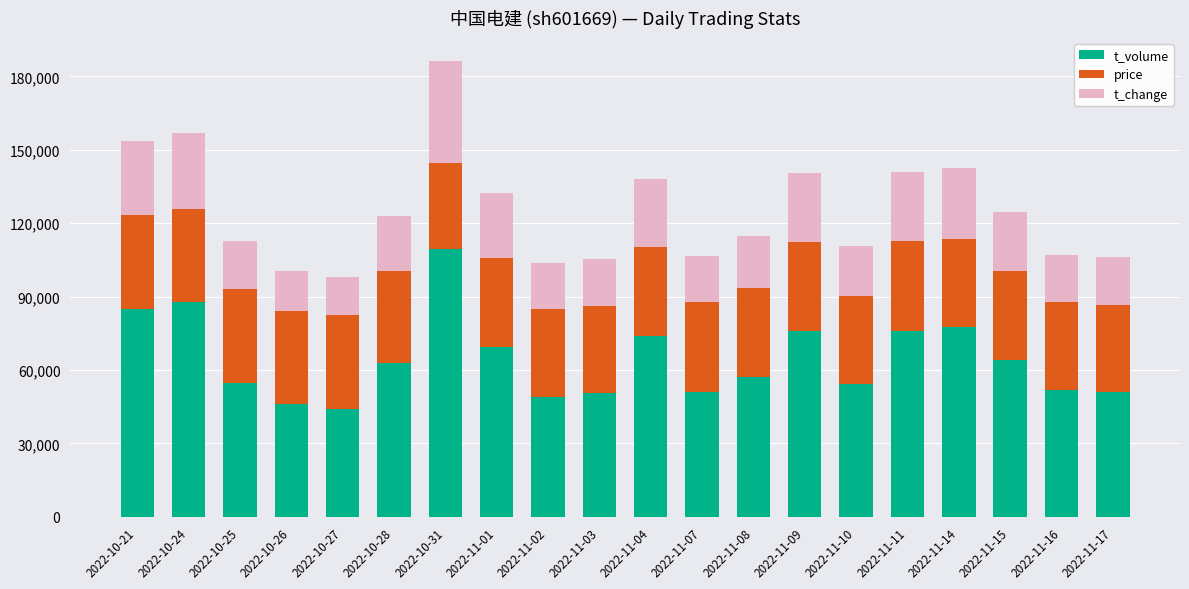

What is the sum of the t_volume values at 2022-11-02 and 2022-11-08?

106054